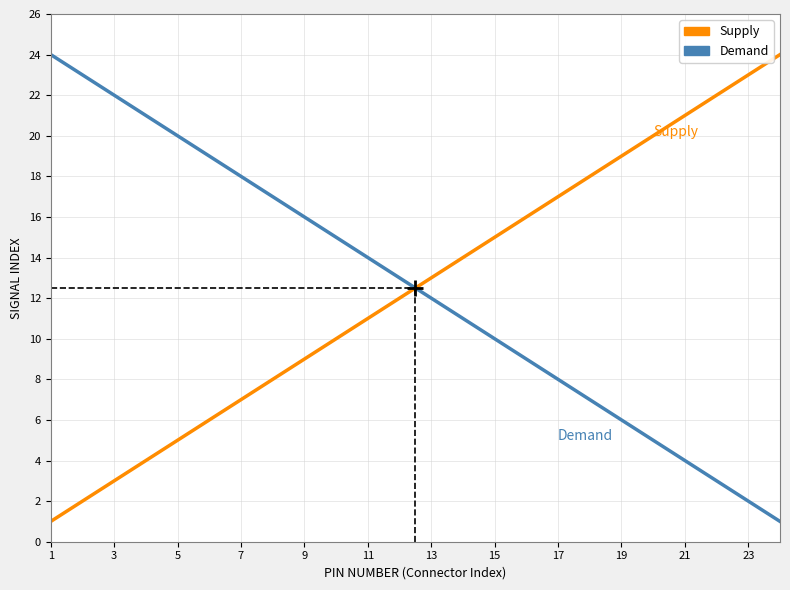

True or false: Demand and Supply intersect in this chart.

True